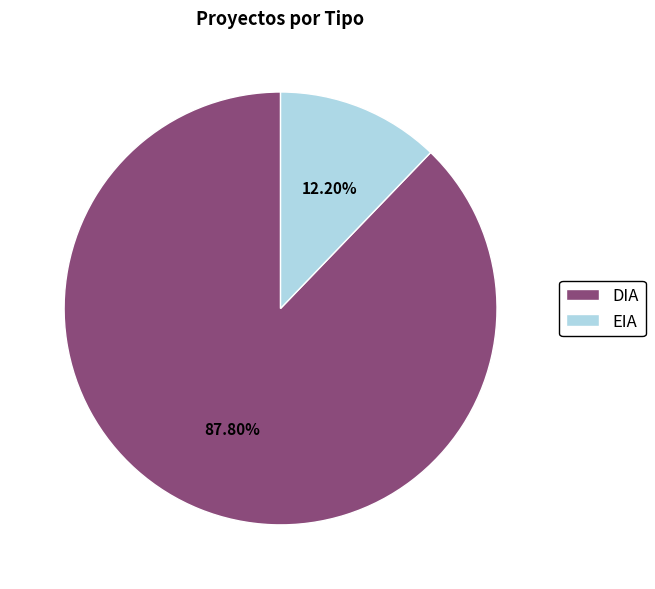

To the nearest percent, what is the difference between the DIA and EIA slice percentages?

76%